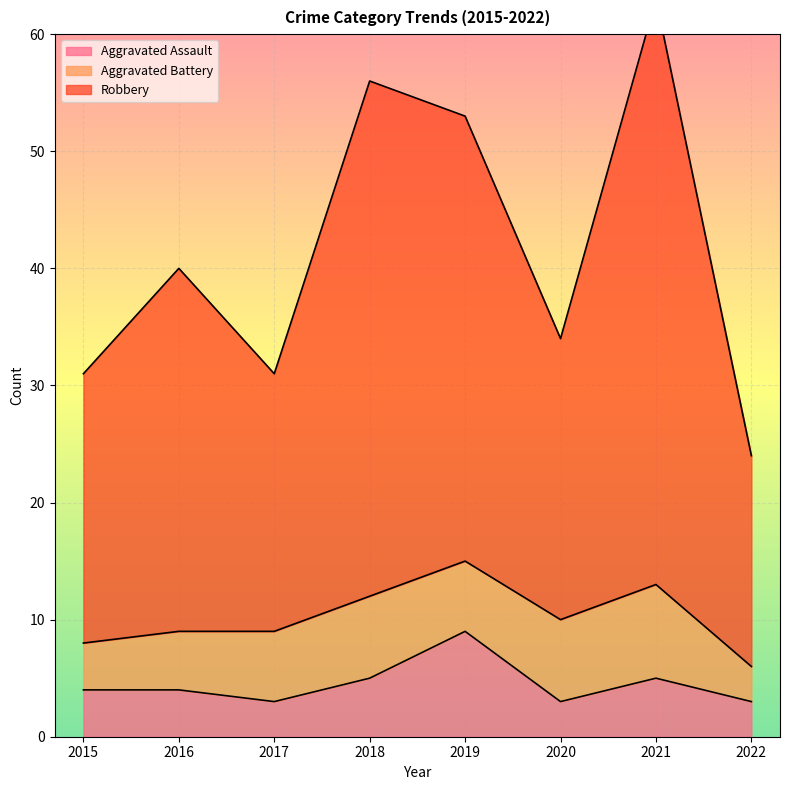

What is the maximum value for Aggravated Assault?

9